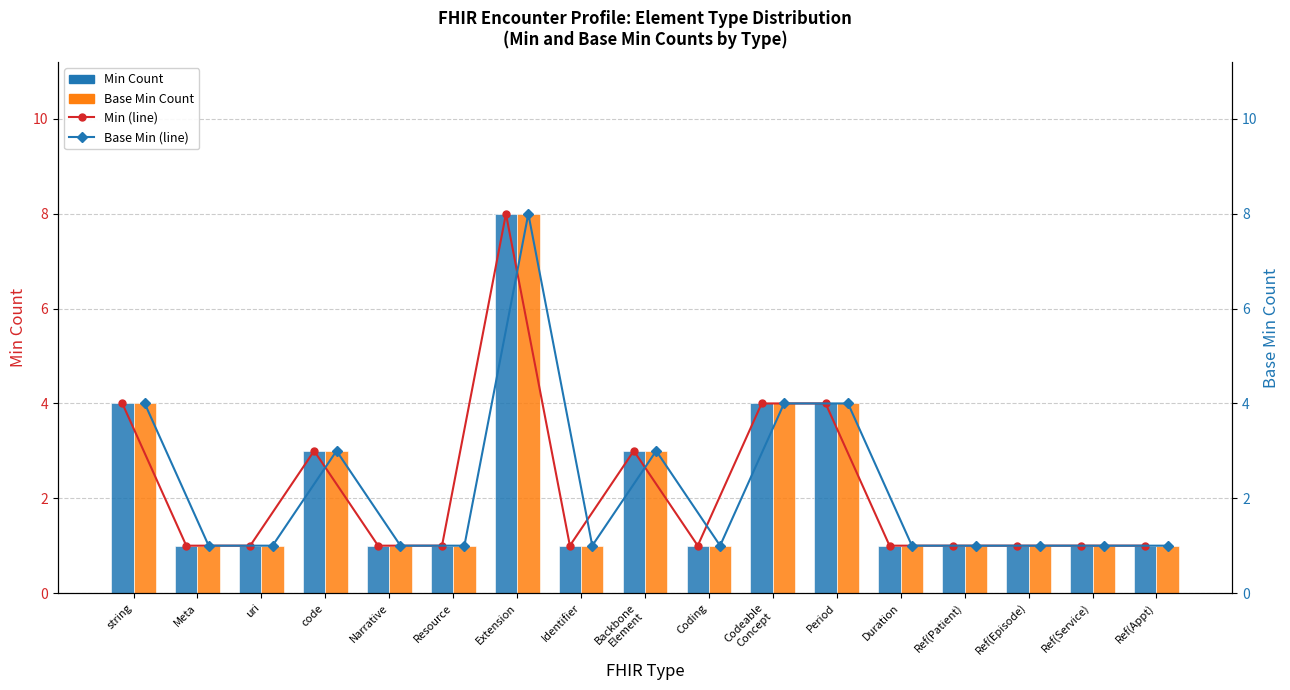

True or false: Min Count has a value of 5 at Codeable
Concept.

False